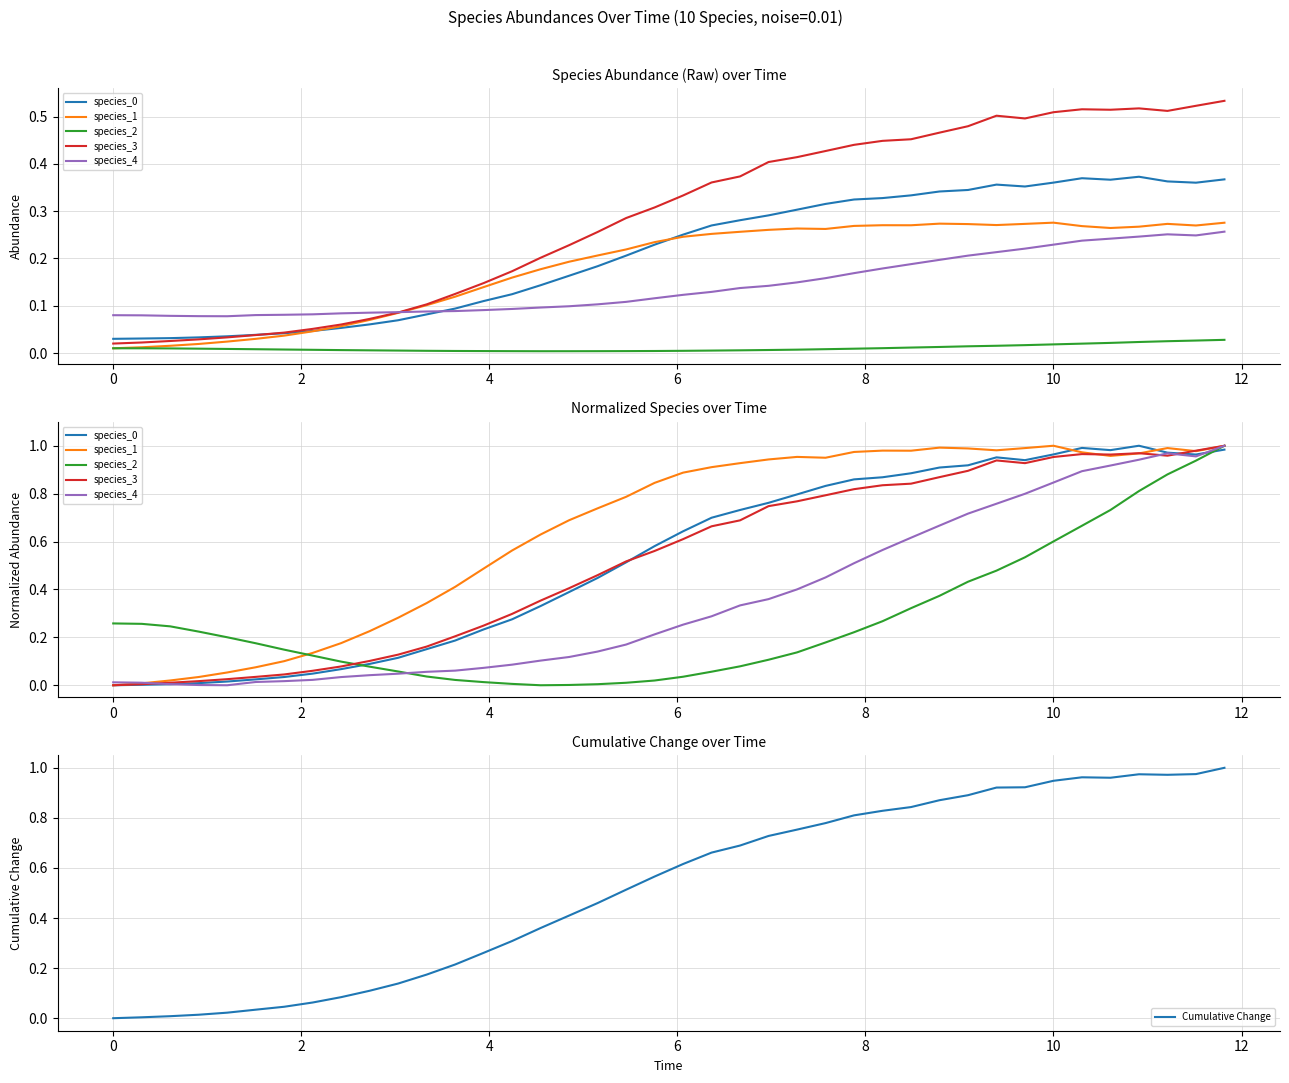

Which series has the largest range (max minus min)?

species_0